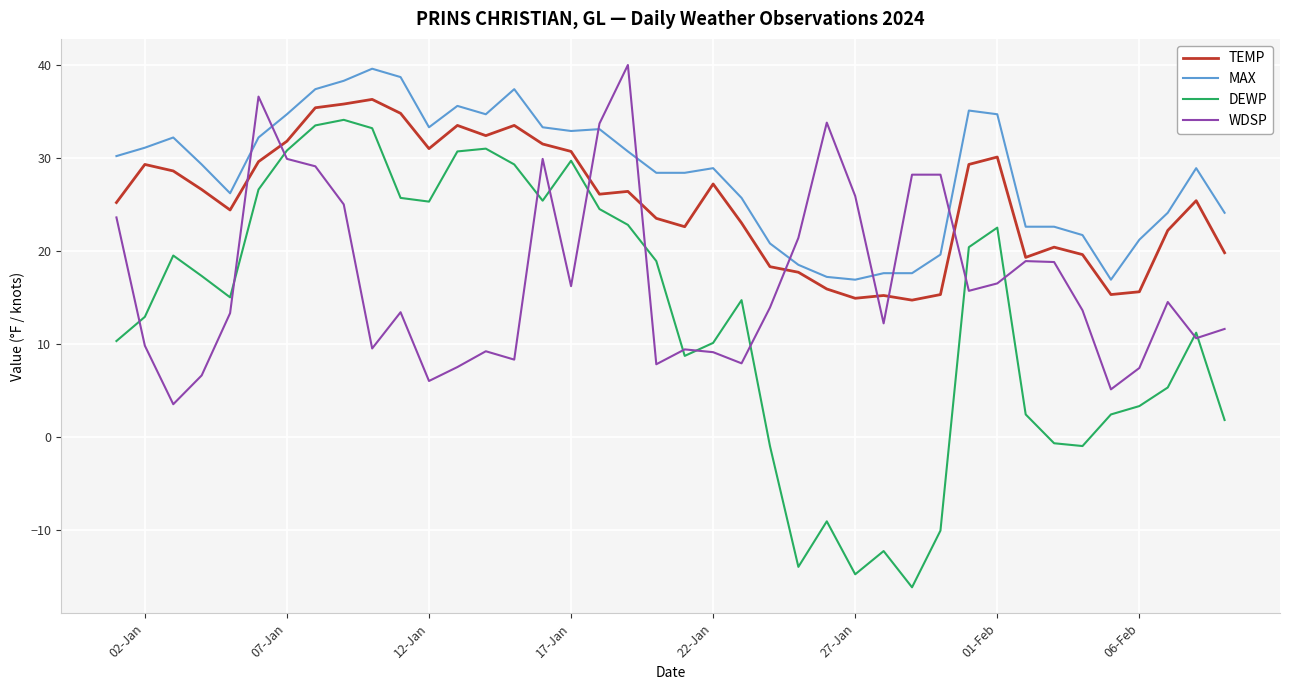

List the series in order of their overall mean, lowest first.

DEWP, WDSP, TEMP, MAX